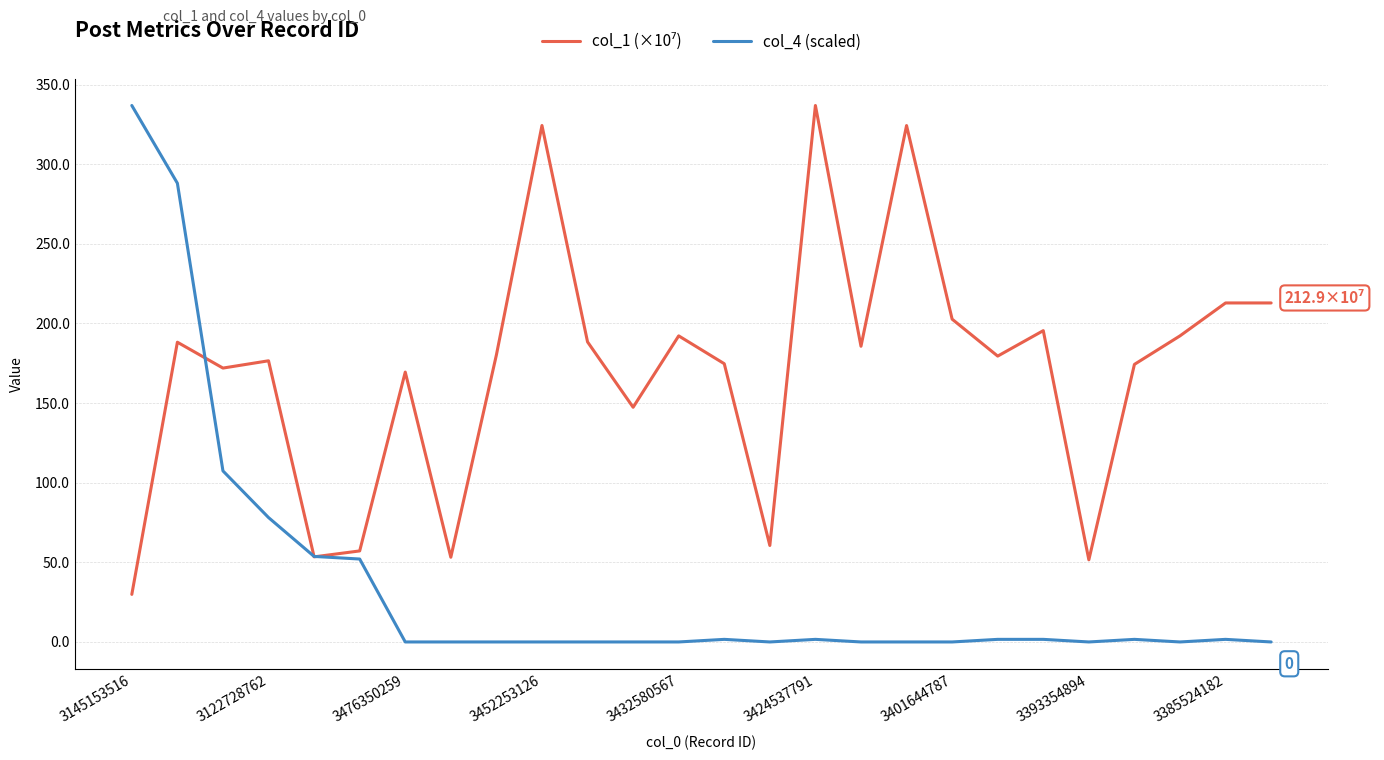

Which series has the largest range (max minus min)?

col_4 (scaled)